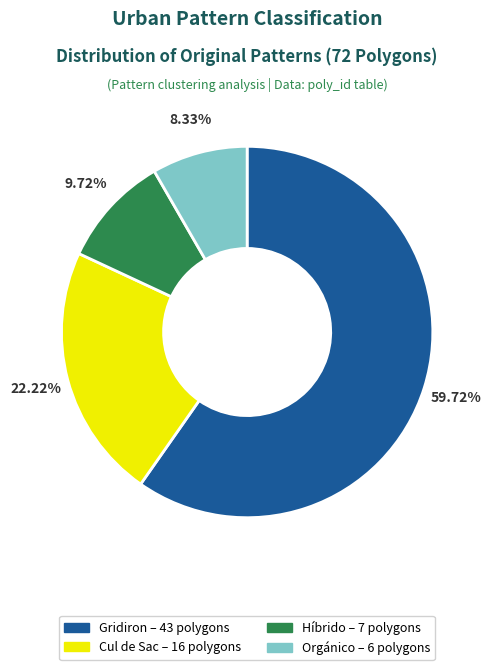

Is there any slice that represents more than half of the pie?

Yes